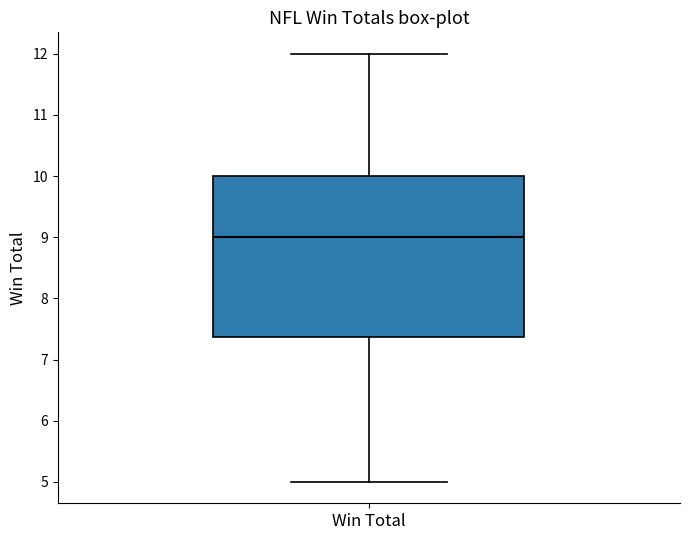

Transcribe this box plot: give where the median line is, the range the box spans, and where the two whiskers end, as read against the y-axis. The values are not printed on the chart, so give them approximately, as read against the axis.

median 9.0, box 7.4 to 10.0, whiskers 5.0 to 12.0